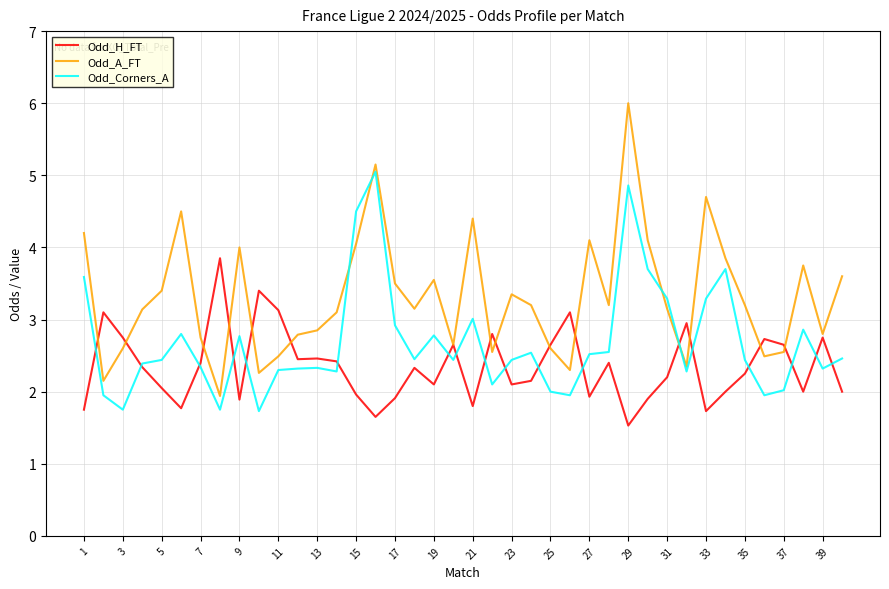

Which series has the widest spread of values?

Odd_A_FT